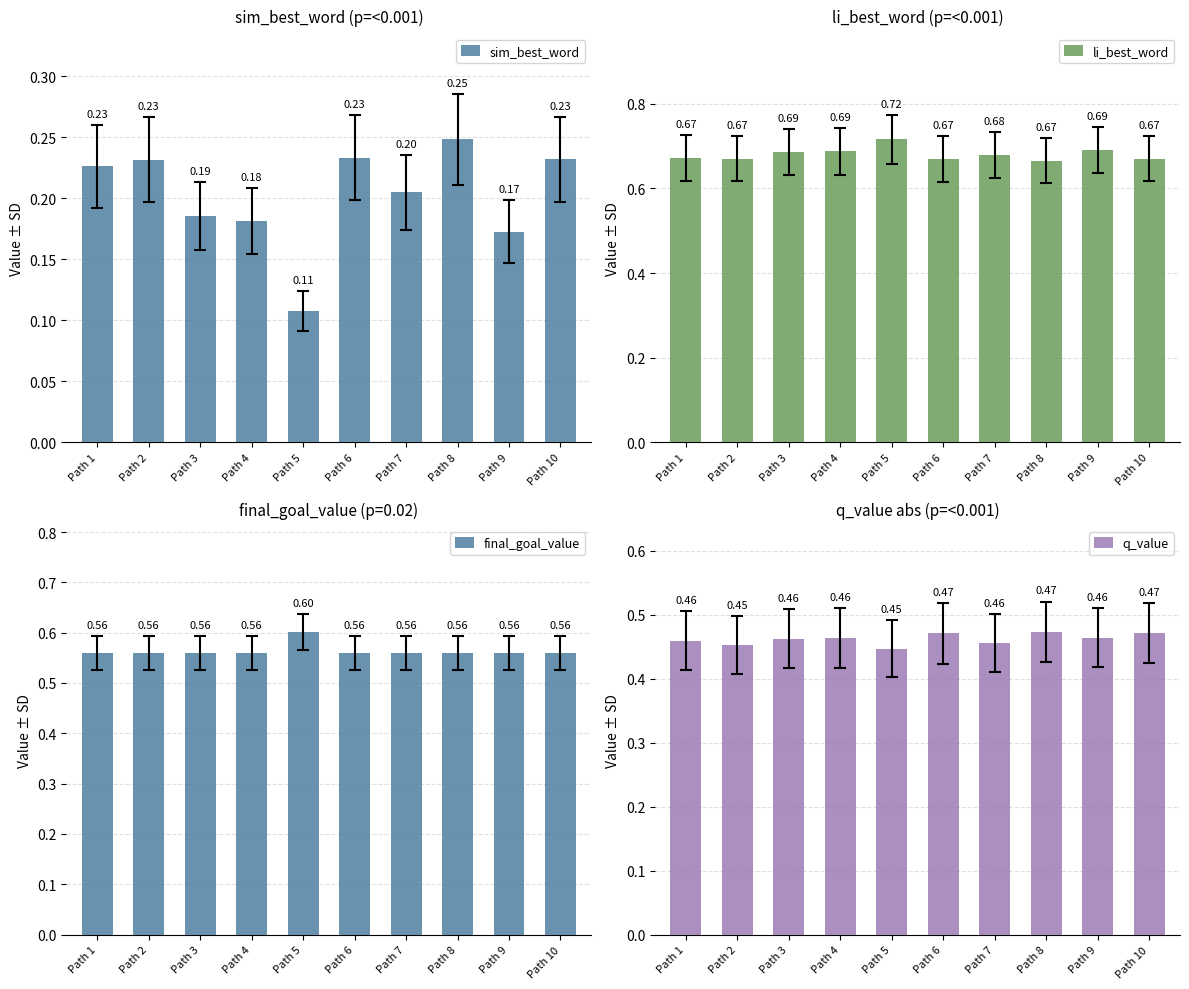

What is the spread (max minus min) of values at Path 1?

0.4